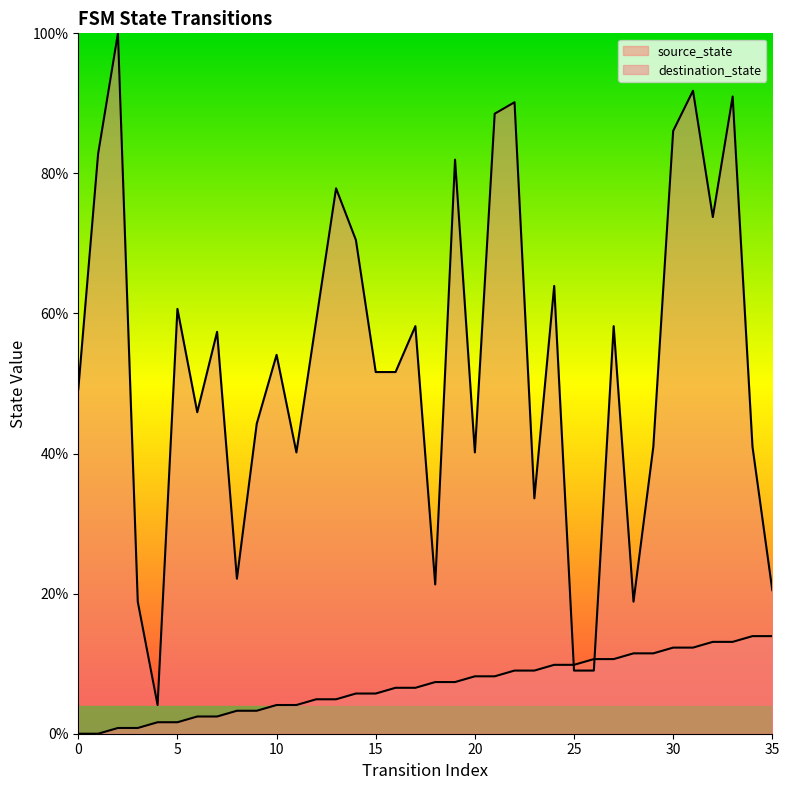

True or false: destination_state has more than 0 interior local peaks.

True